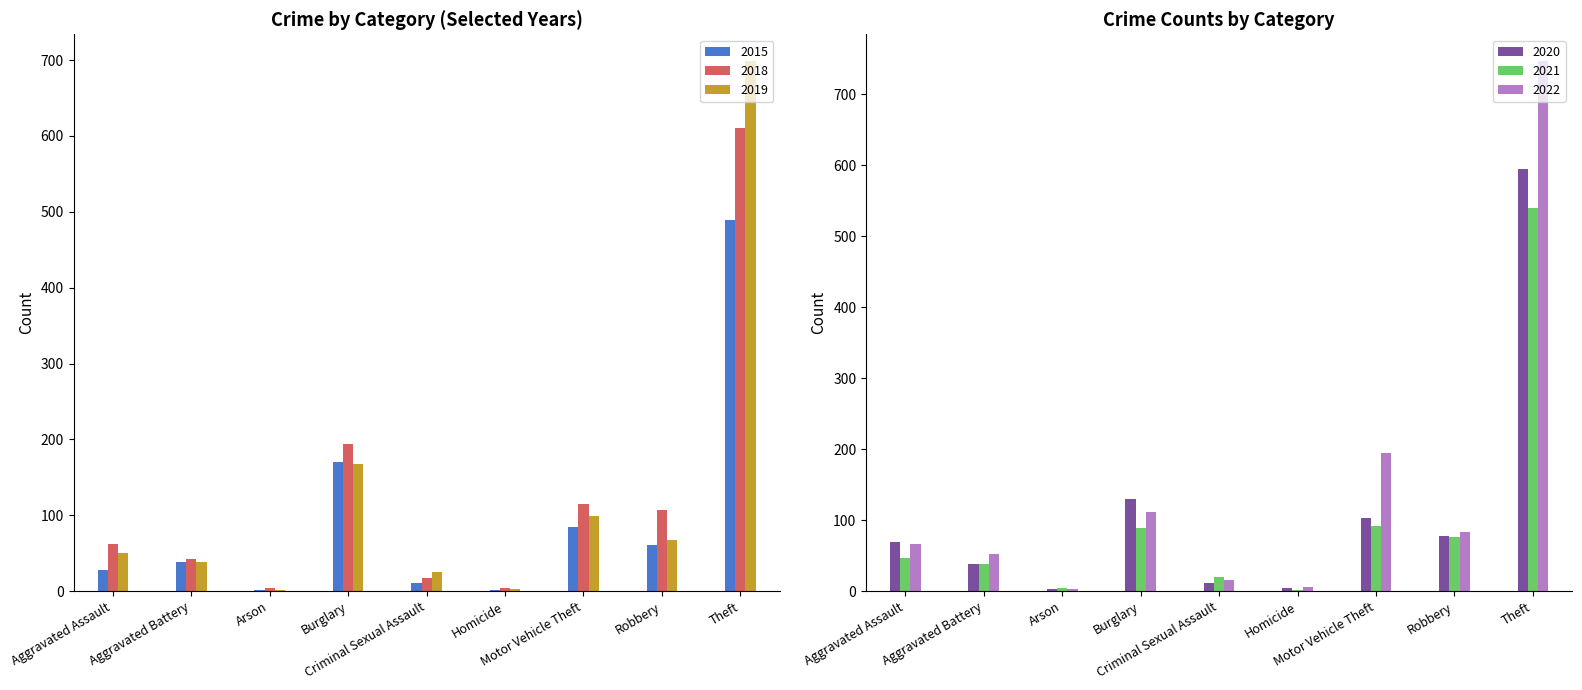

Which category has the highest value in the 2015 series?

Theft